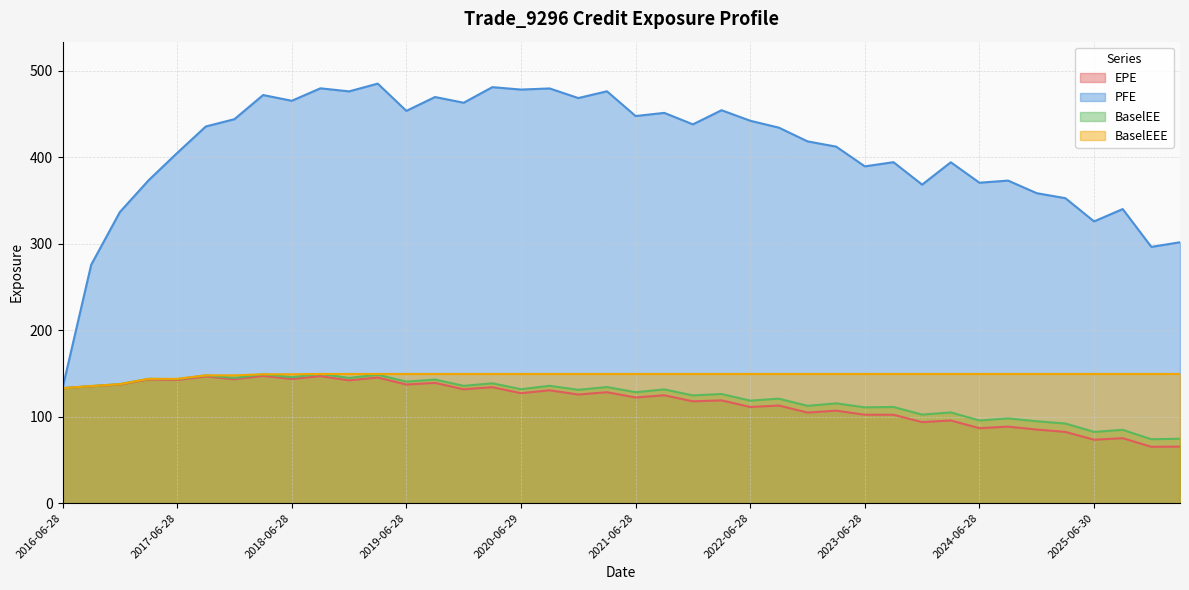

What is the difference between the PFE values at 2026-03-30 and 2019-12-30?

161.3